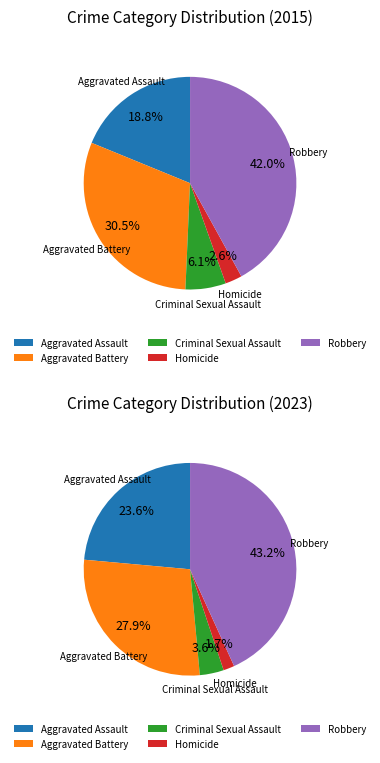

Which slice is the largest?

Robbery